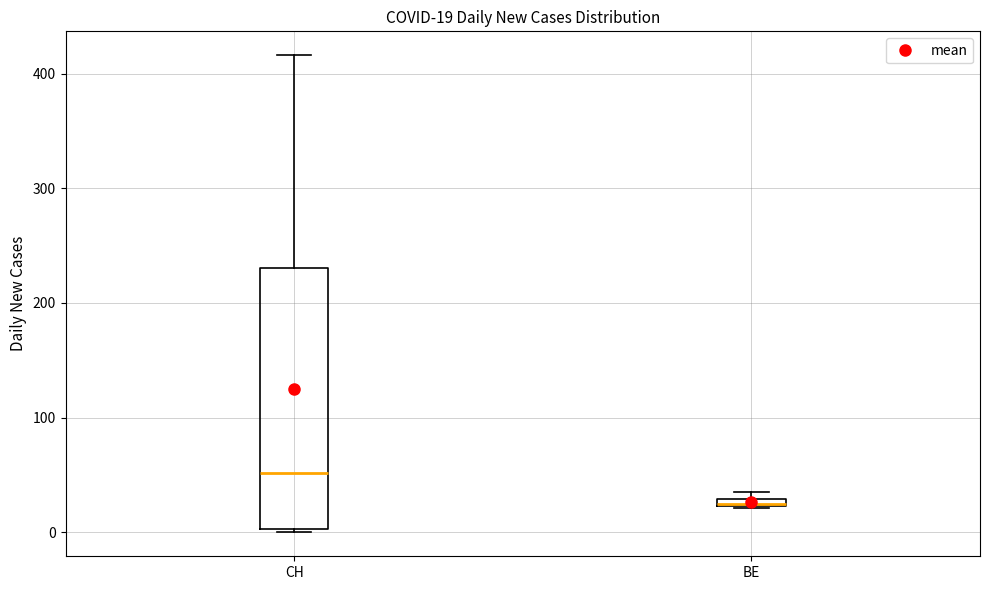

Which box is the tallest, from its lower edge to its upper edge?

CH